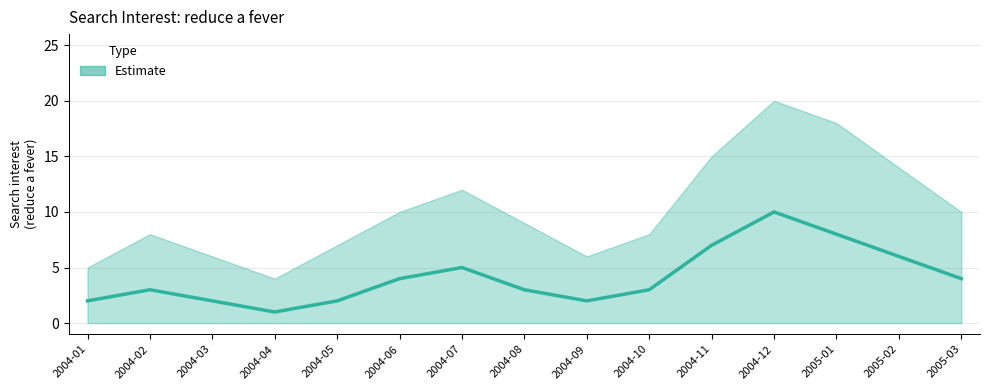

How many data points are above 3?

7